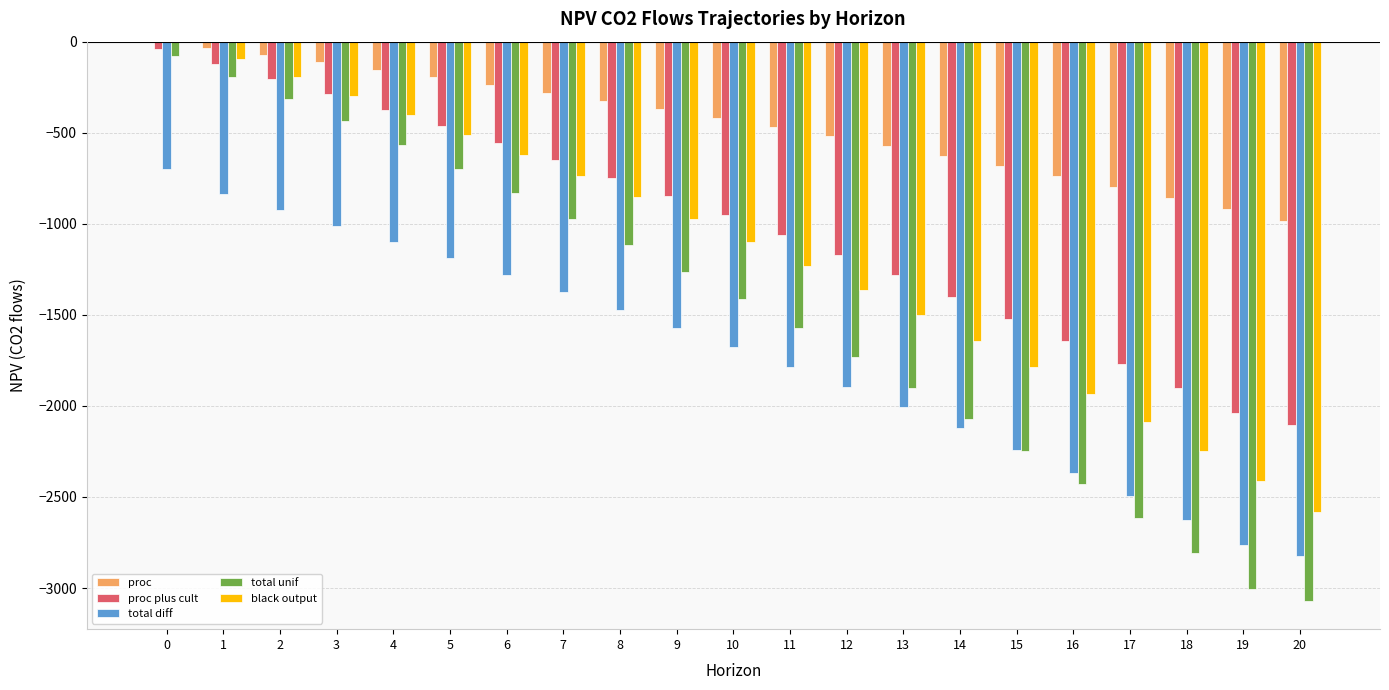

Does the chart contain stacked bars?

No